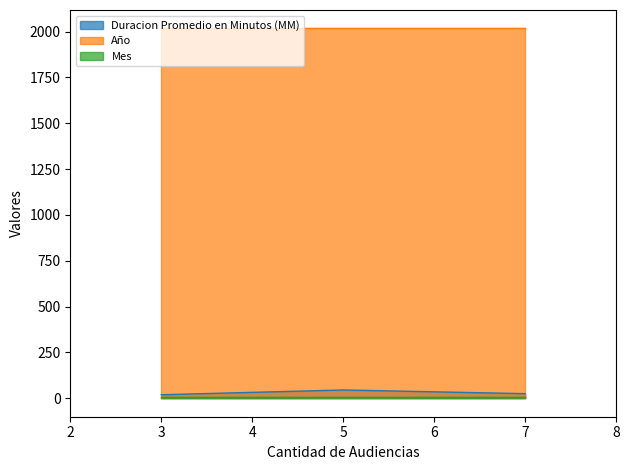

How many distinct data groups are displayed?

3